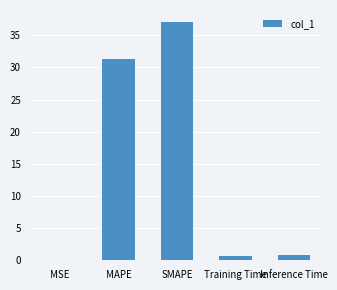

At which label is the value closest to 18?

MAPE